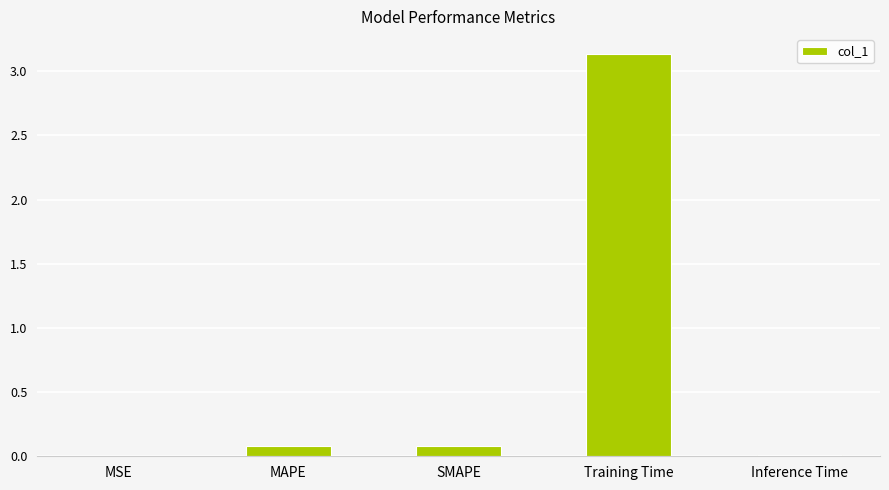

What is the change in value from SMAPE to Training Time?

+3.1